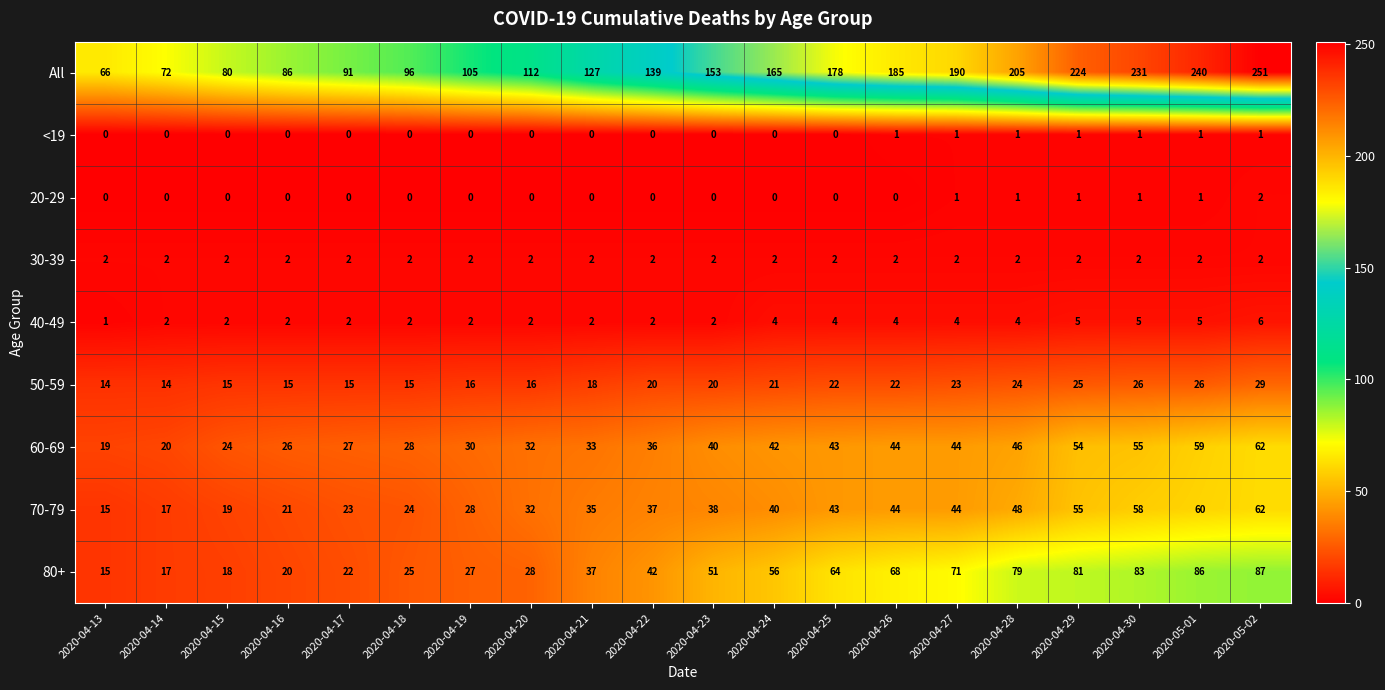

What is the difference between the All values at 2020-04-14 and 2020-04-18?

24